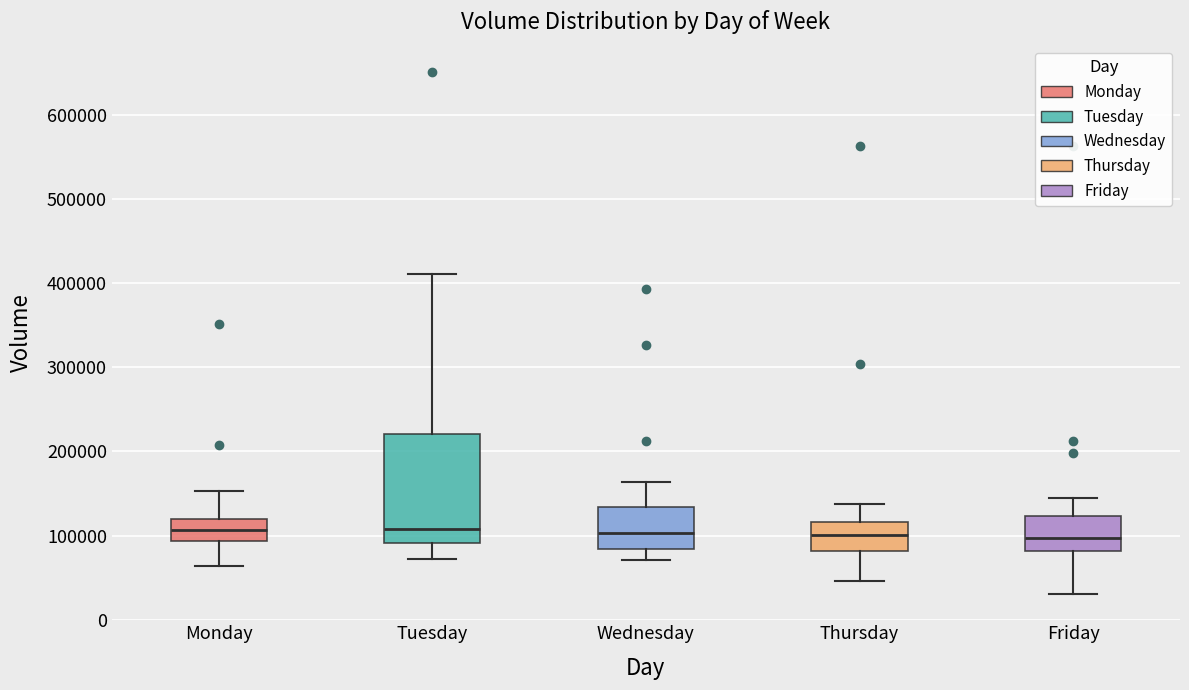

Reading left to right, transcribe this box plot: for each box, give where its median line is, the range the box spans, and where its two whiskers end, as read against the y-axis. The values are not printed on the chart, so give them approximately, as read against the axis.

Monday: median 110000, box 90000 to 120000, whiskers 60000 to 150000
Tuesday: median 110000, box 90000 to 220000, whiskers 70000 to 410000
Wednesday: median 100000, box 80000 to 130000, whiskers 70000 to 160000
Thursday: median 100000, box 80000 to 120000, whiskers 50000 to 140000
Friday: median 100000, box 80000 to 120000, whiskers 30000 to 150000